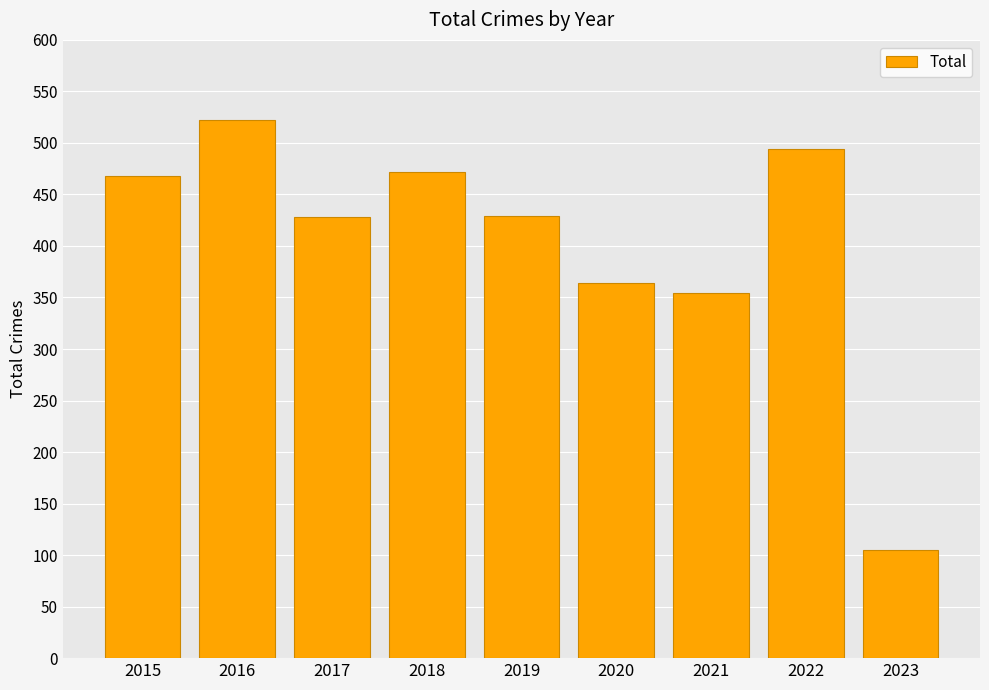

At which label is the value closest to 313?

2021